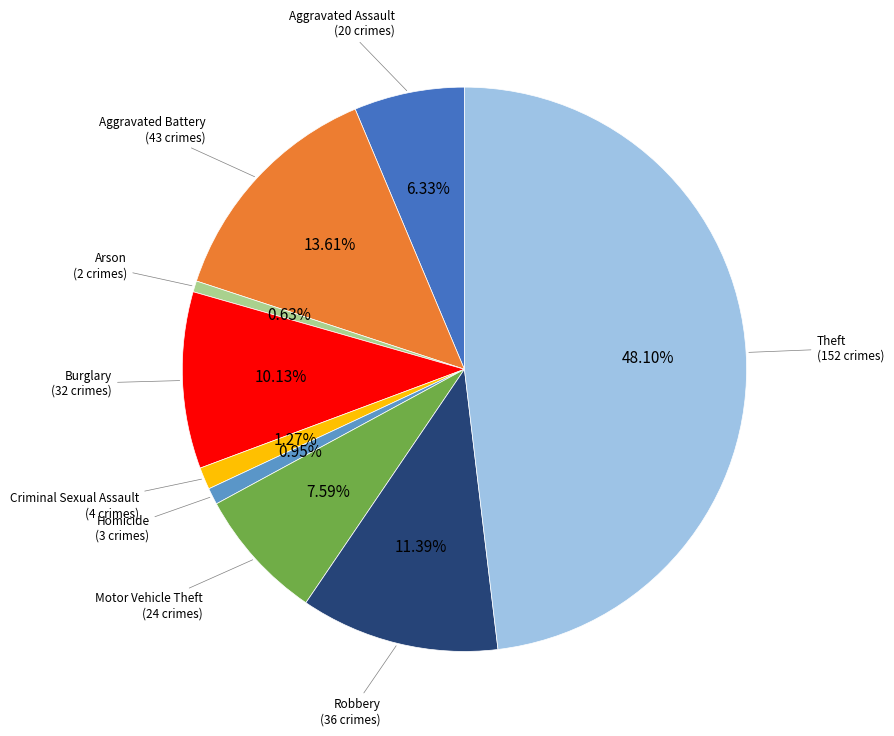

What is the ratio of the value at Aggravated Battery to the value at Burglary?

1.3